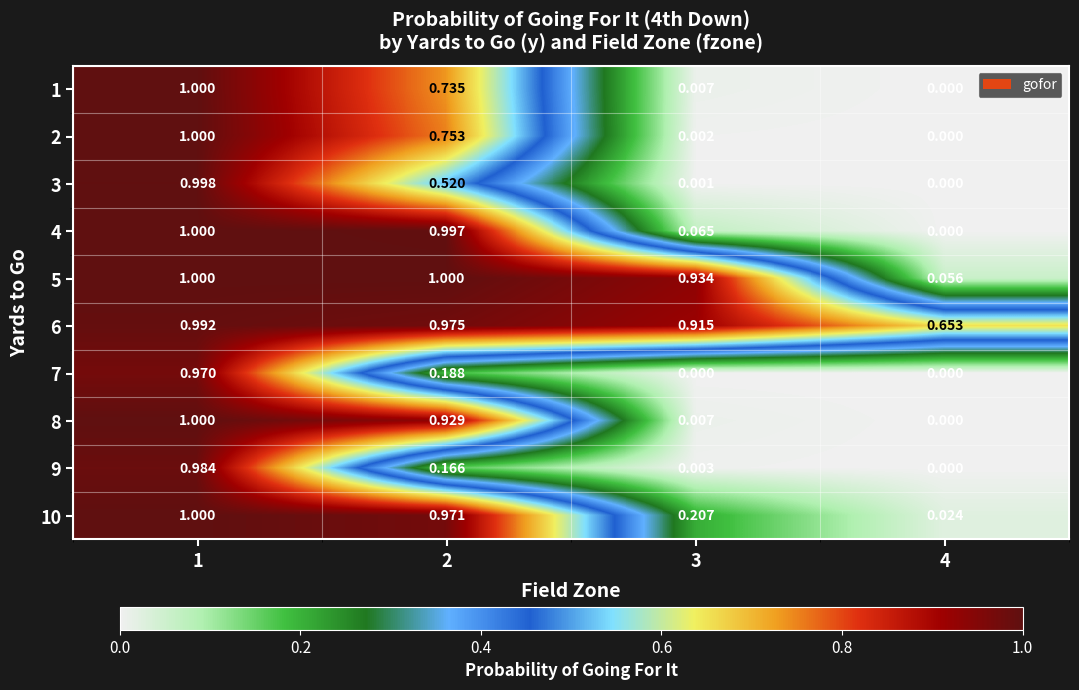

What is the spread (max minus min) of values at 2?

0.8